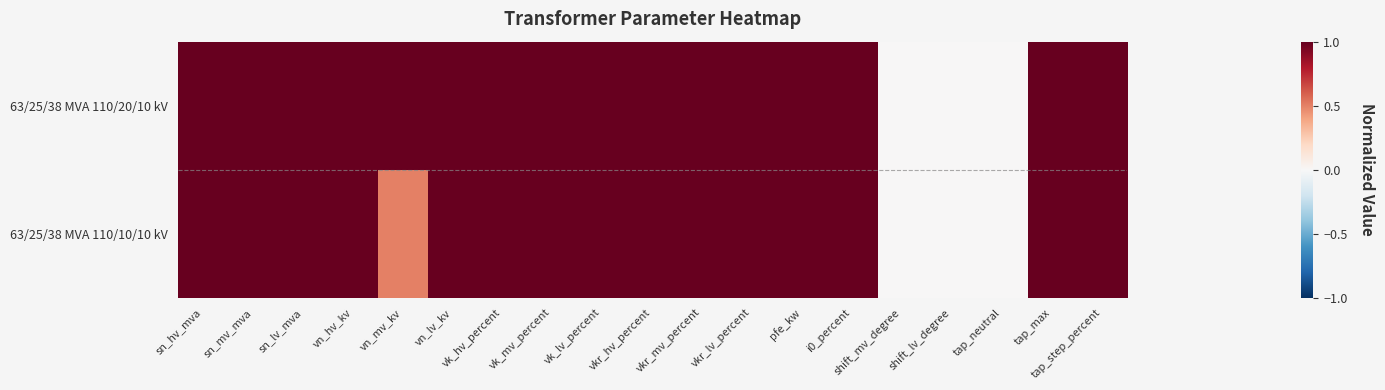

Reading left to right, list all the values displayed in this chart.

63/25/38 MVA 110/20/10 kV: sn_hv_mva=1.0	sn_mv_mva=1.0	sn_lv_mva=1.0	vn_hv_kv=1.0	vn_mv_kv=1.0	vn_lv_kv=1.0	vk_hv_percent=1.0	vk_mv_percent=1.0	vk_lv_percent=1.0	vkr_hv_percent=1.0	vkr_mv_percent=1.0	vkr_lv_percent=1.0	pfe_kw=1.0	i0_percent=1.0	shift_mv_degree=0.0	shift_lv_degree=0.0	tap_neutral=0.0	tap_max=1.0	tap_step_percent=1.0
63/25/38 MVA 110/10/10 kV: sn_hv_mva=1.0	sn_mv_mva=1.0	sn_lv_mva=1.0	vn_hv_kv=1.0	vn_mv_kv=0.5	vn_lv_kv=1.0	vk_hv_percent=1.0	vk_mv_percent=1.0	vk_lv_percent=1.0	vkr_hv_percent=1.0	vkr_mv_percent=1.0	vkr_lv_percent=1.0	pfe_kw=1.0	i0_percent=1.0	shift_mv_degree=0.0	shift_lv_degree=0.0	tap_neutral=0.0	tap_max=1.0	tap_step_percent=1.0